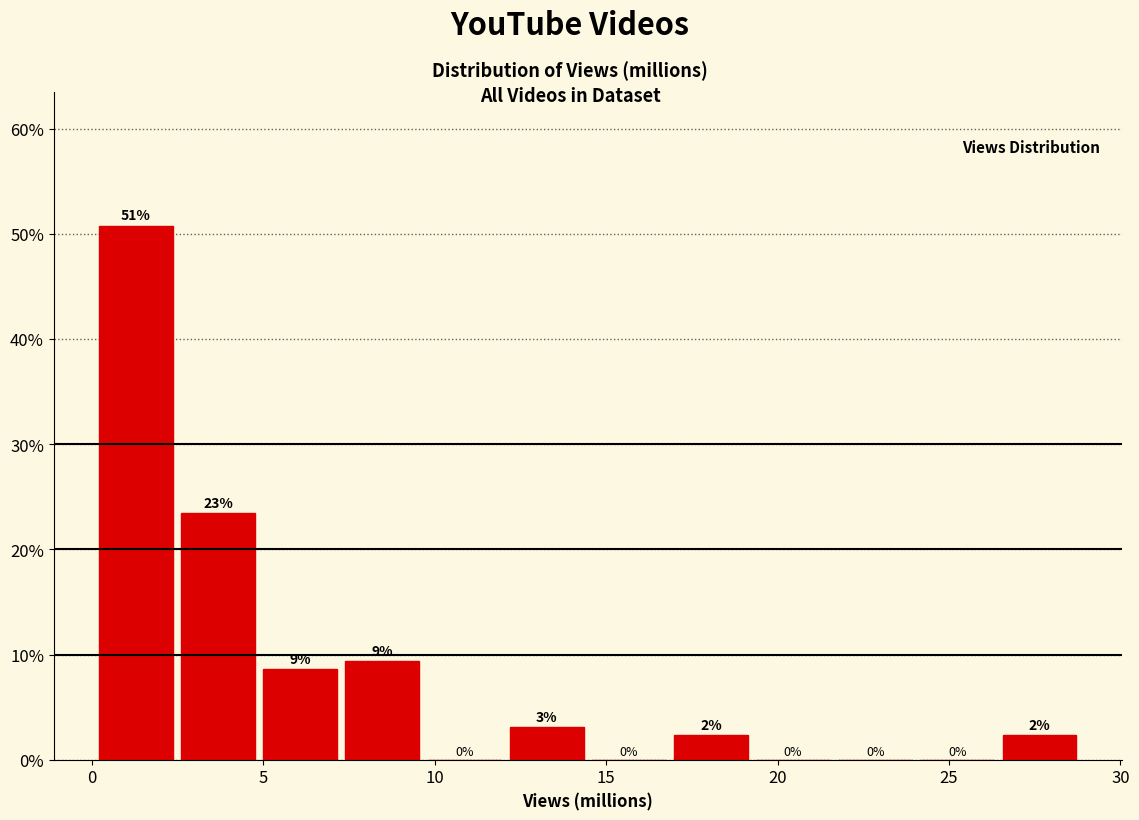

Which range on the x-axis has the tallest bar?

0.0 to 2.5